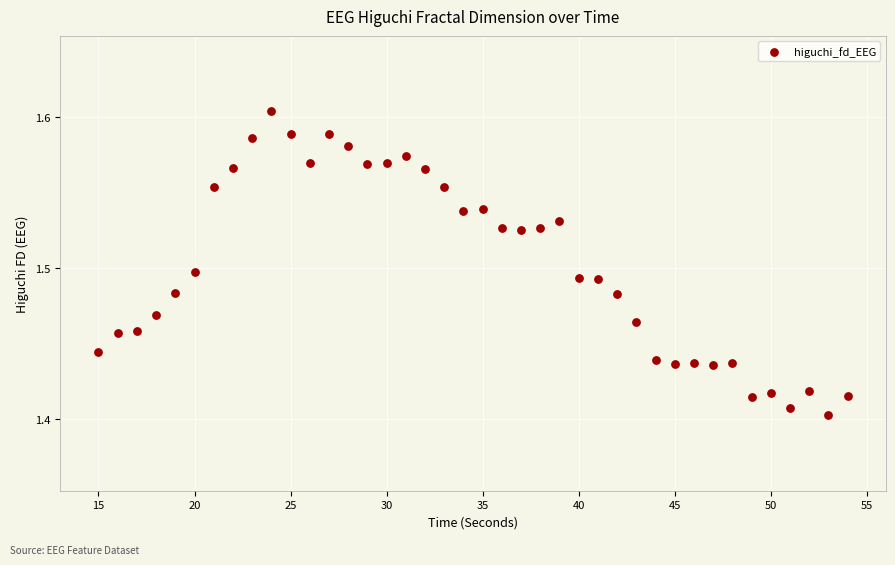

What is the range of X values (max minus min)?

39.0